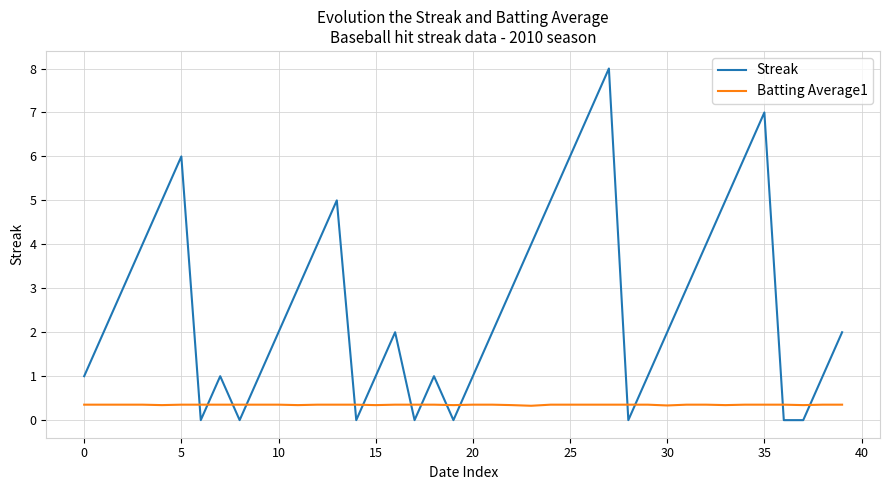

Which series has the largest total across all categories?

Streak